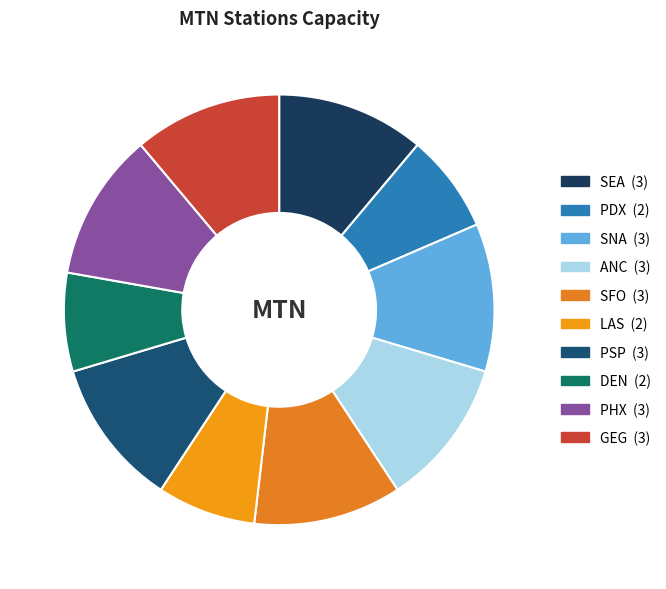

What is the total percentage of SFO and PHX?

22.2%